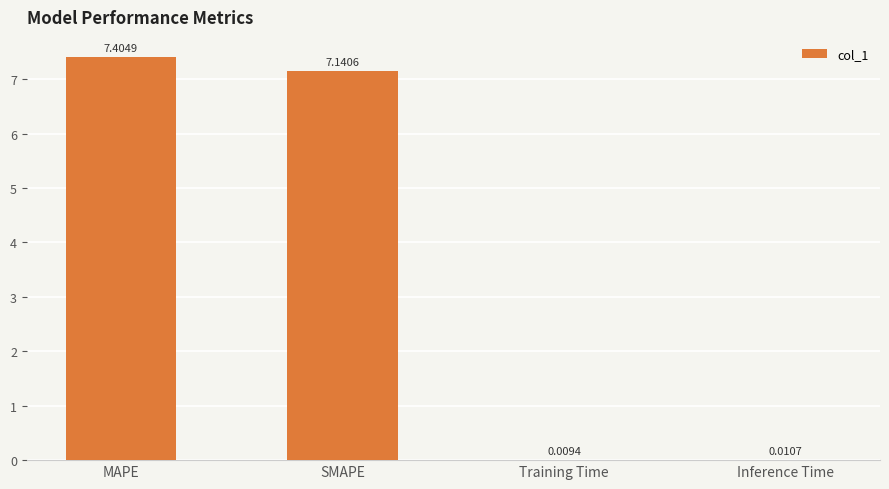

Count the number of categories in the chart.

4